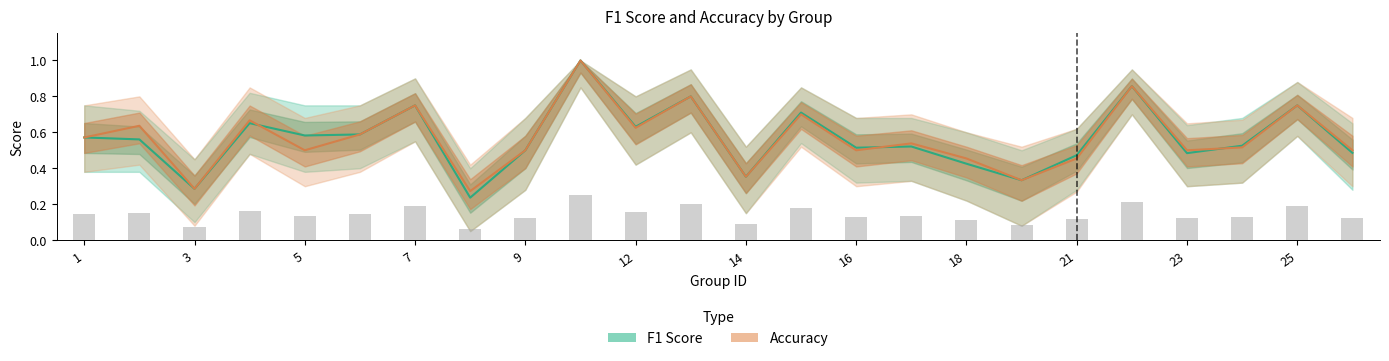

What is the lowest value of the F1 Score series?

0.2